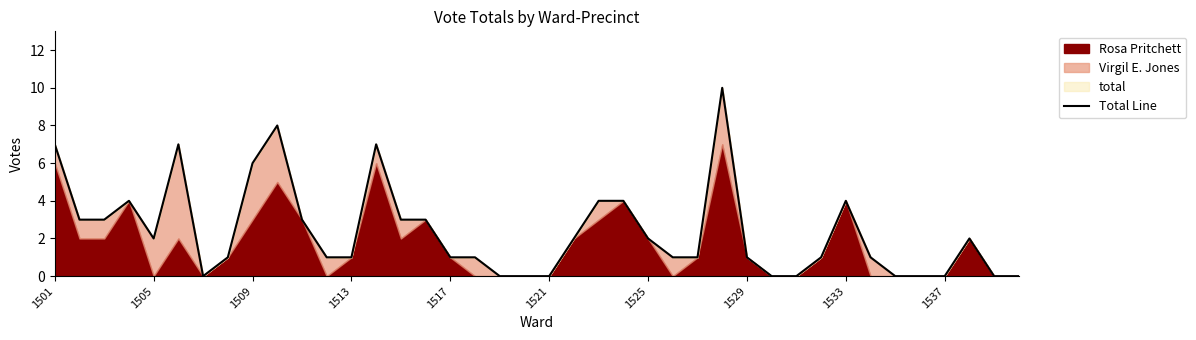

The chart shows a value of 7 at 19. True or false?

False